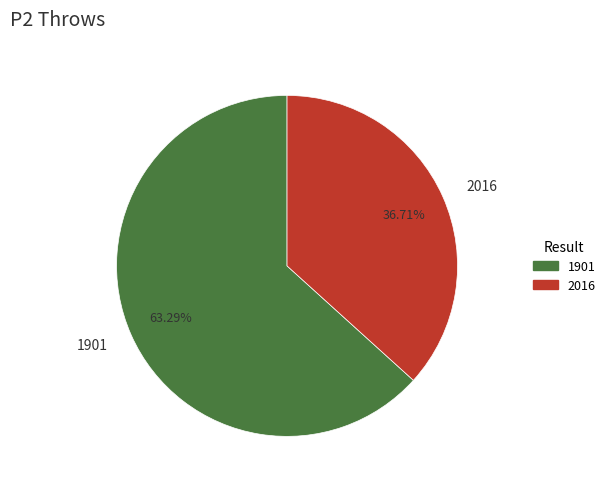

What is the majority slice?

1901